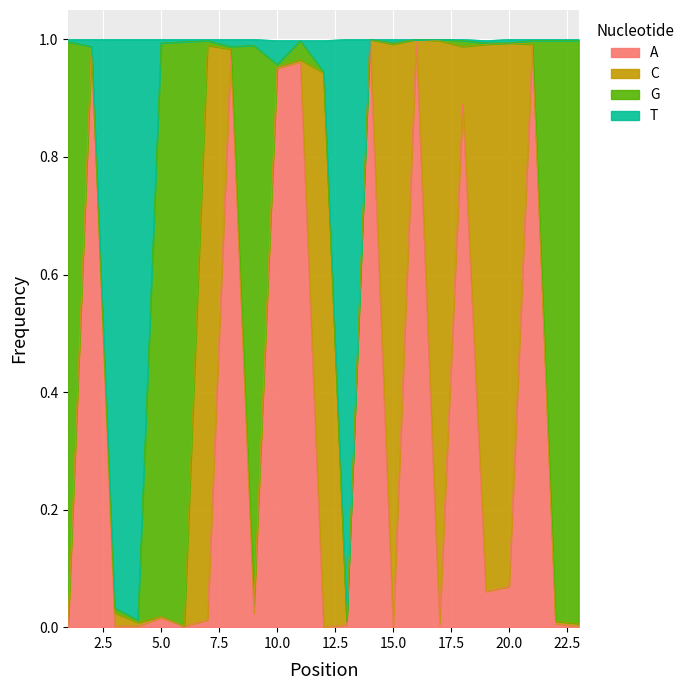

Which series has the largest range (max minus min)?

A